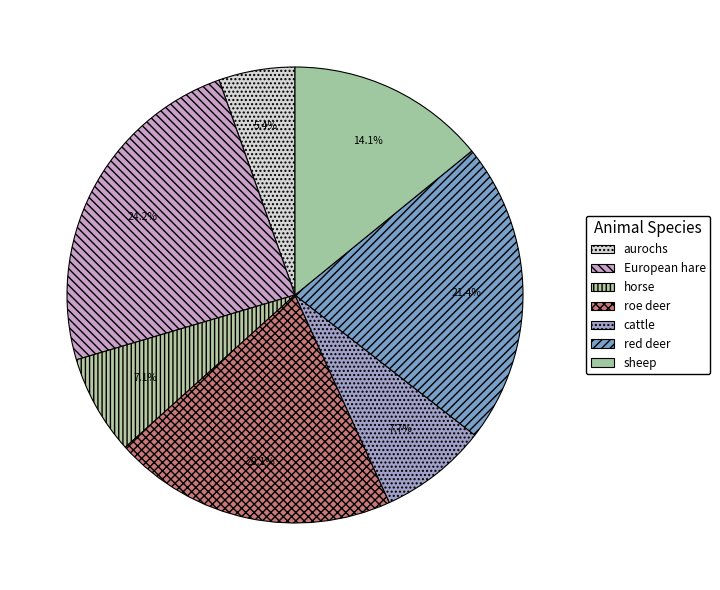

What is the largest slice in the pie chart?

European hare